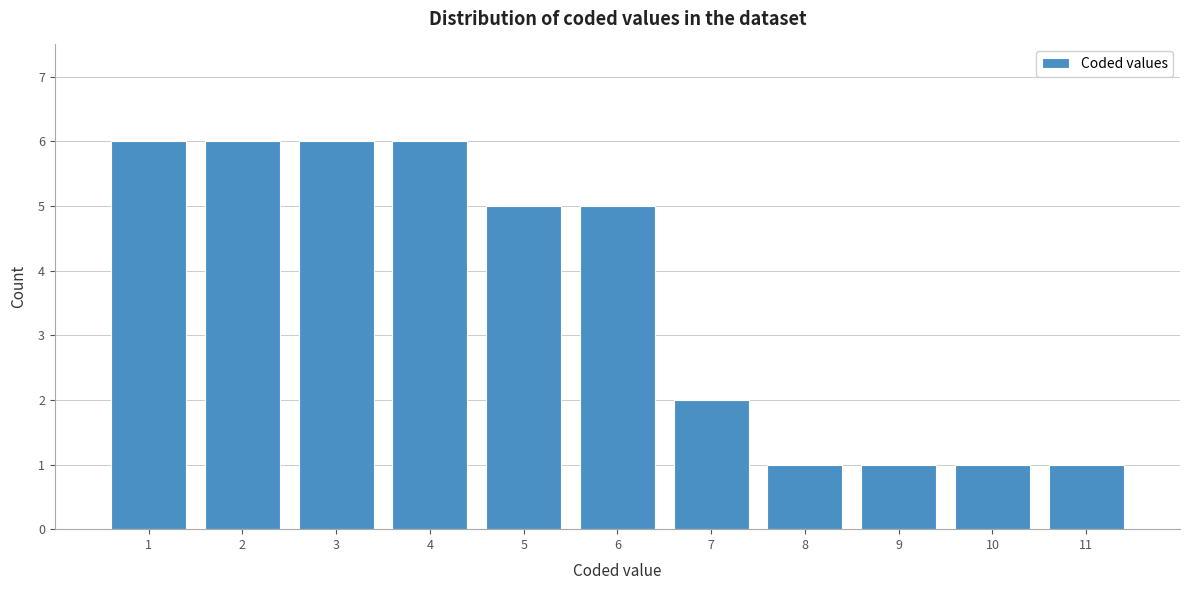

Reading left to right, what are all the values shown in this chart?

6	6	6	6	5	5	2	1	1	1	1